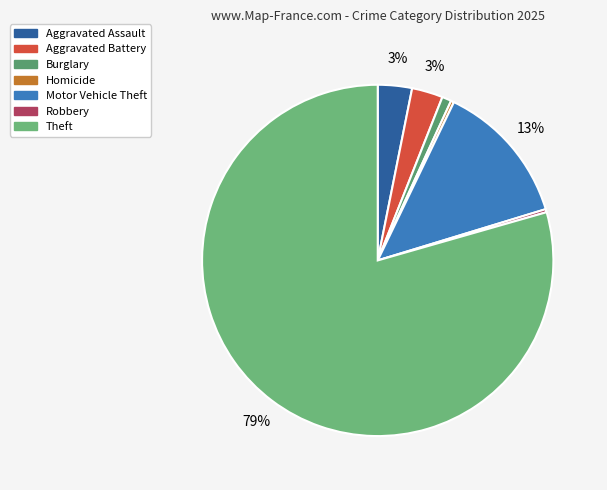

How many slices are in this pie chart?

7